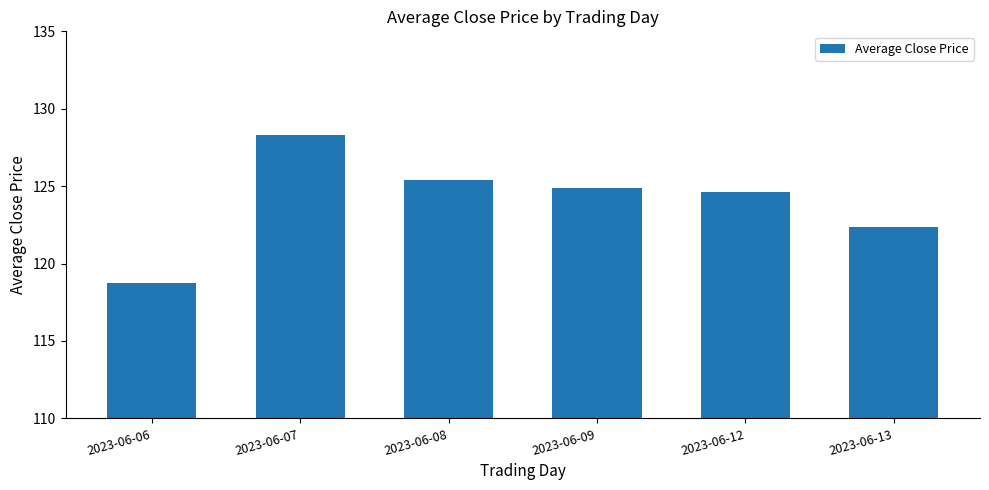

Reading left to right, extract all data points from this chart.

2023-06-06=118.8	2023-06-07=128.3	2023-06-08=125.4	2023-06-09=124.9	2023-06-12=124.6	2023-06-13=122.4